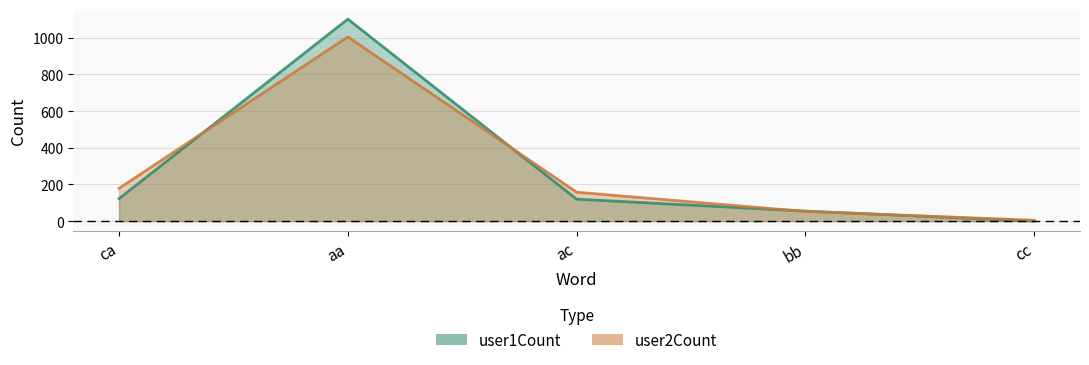

Reading left to right, extract all data points from this chart.

user1Count: 123	1102	120	55	0
user2Count: 179	1005	158	53	5